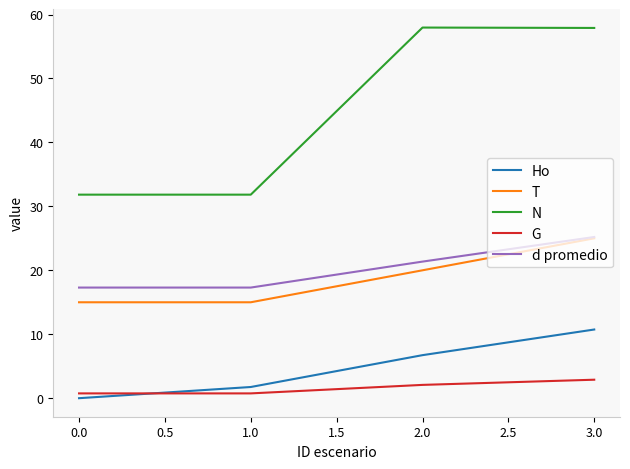

True or false: d promedio has more than 1 interior local peaks.

False